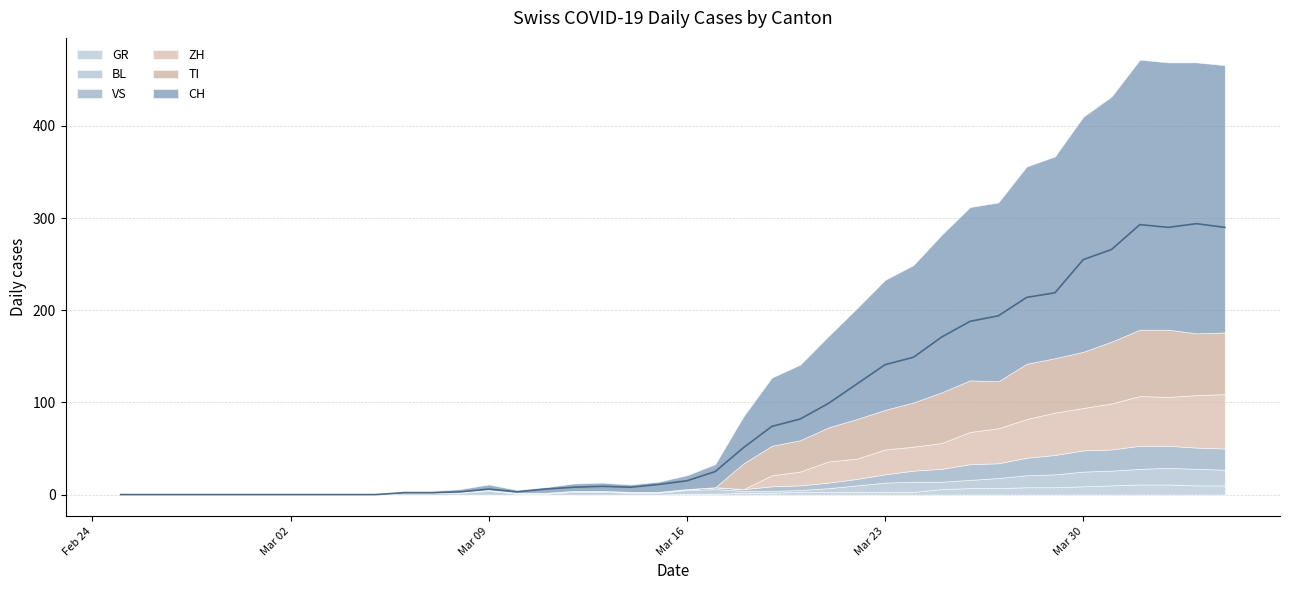

Reading left to right, what are all the values shown in this chart?

CH: 0	0	0	0	0	0	0	0	0	0	2	2	3	6	3	6	8	9	8	11	15	25	51	74	82	99	120	141	149	171	188	194	214	219	255	266	293	290	294	290
GR: 0	0	0	0	0	0	0	0	0	0	0	0	0	0	0	0	0	0	0	0	1	1	2	2	3	3	3	3	3	6	7	7	8	8	9	10	11	11	10	10
VS: 0	0	0	0	0	0	0	0	0	0	0	0	1	1	1	1	1	1	1	1	1	2	2	5	5	6	7	9	12	14	17	16	19	21	23	23	25	24	23	23
TI: 0	0	0	0	0	0	0	0	0	0	0	0	0	0	0	0	0	0	0	0	0	0	28	32	34	37	43	43	48	55	56	51	60	59	61	67	72	73	67	67
BL: 0	0	0	0	0	0	0	0	0	0	2	2	2	4	1	1	3	3	2	2	4	5	2	2	2	4	7	10	11	8	9	11	13	14	16	16	17	18	18	17
ZH: 0	0	0	0	0	0	0	0	0	0	0	0	0	0	0	0	0	0	0	0	0	0	0	12	15	23	22	27	26	28	35	38	42	46	46	50	54	53	57	59